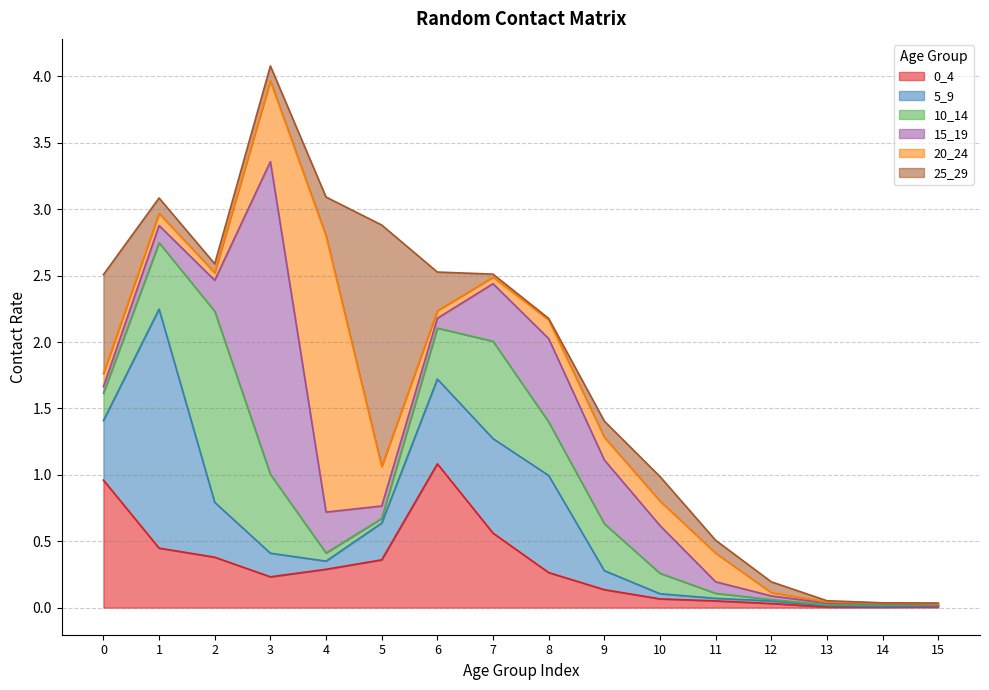

The 0_4 series shows 1.0 at 0. True or false?

True